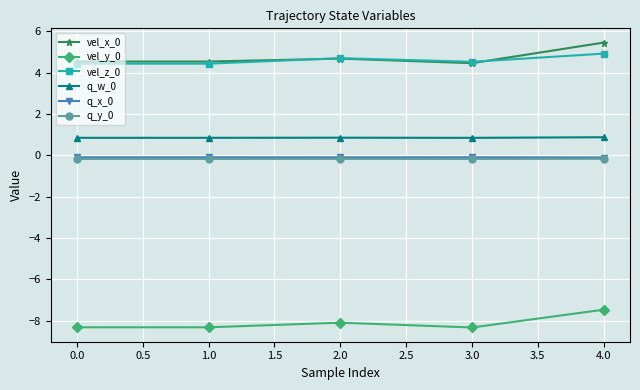

What is the lowest value of the q_w_0 series?

0.8